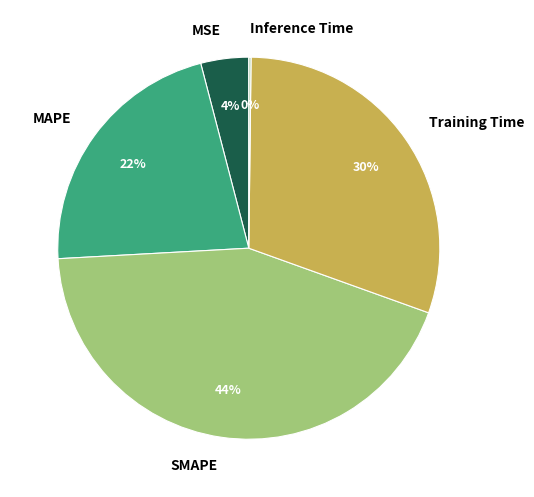

True or false: MAPE accounts for 29% of the total.

False